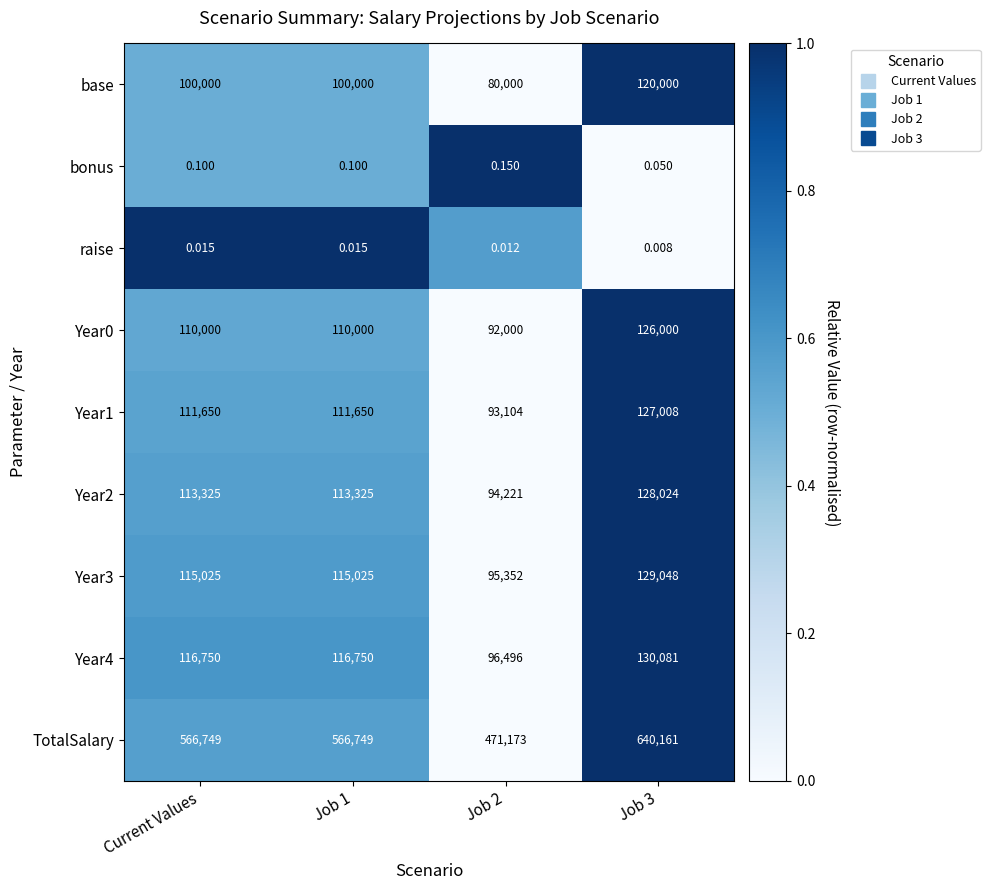

What is the difference between the highest and lowest values at Job 2?

471173.0